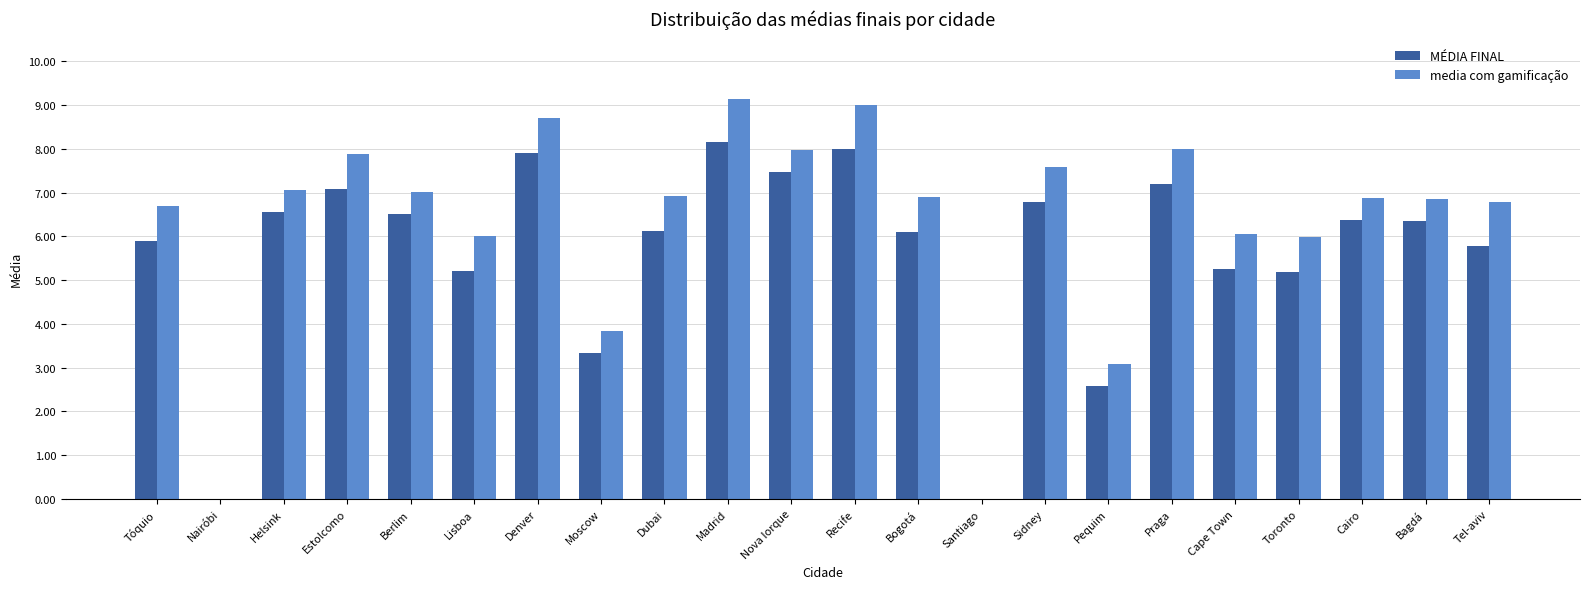

What is the maximum value for MÉDIA FINAL?

8.2